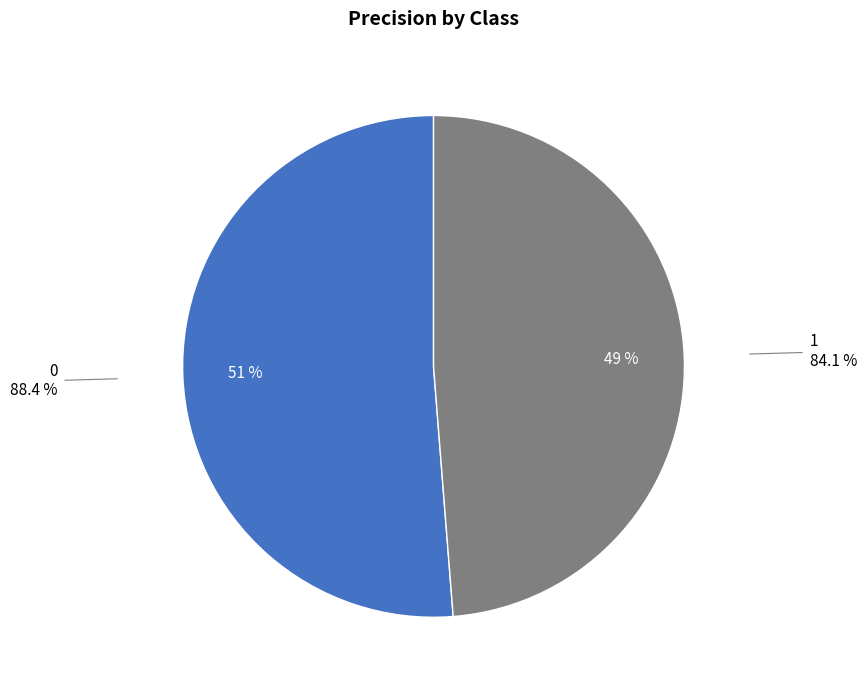

Is there a majority slice in this chart?

Yes